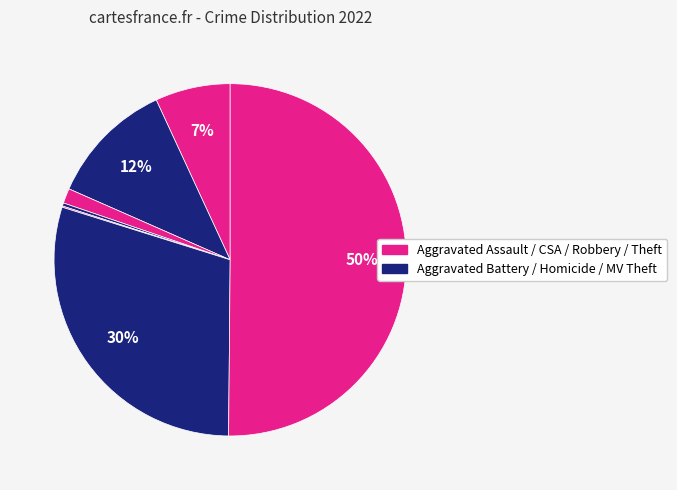

Is there any slice that represents more than half of the pie?

Yes